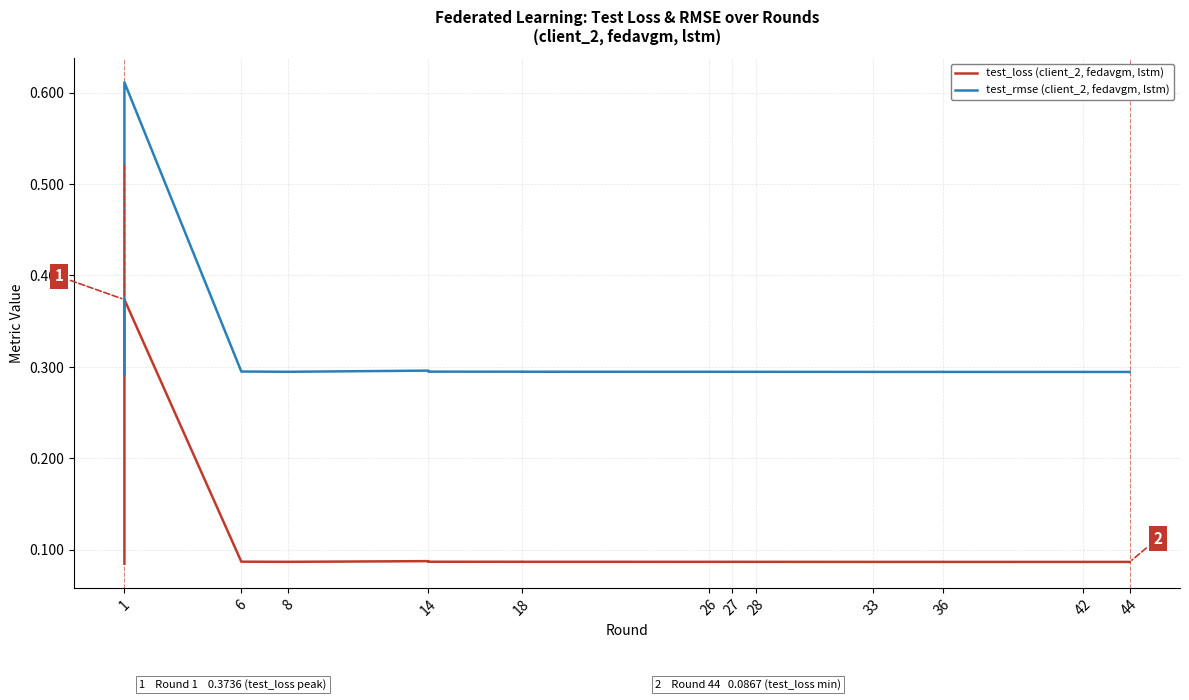

What is the average value of the test_loss (client_2, fedavgm, lstm) series?

0.1